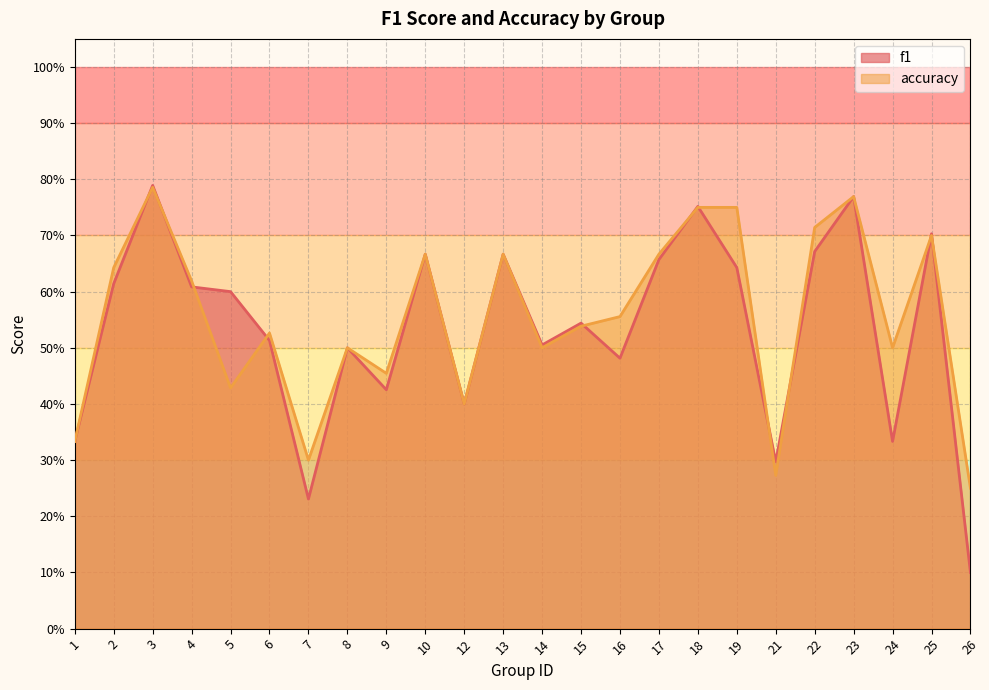

What is the value of the accuracy point at the 24th from the left?

0.2